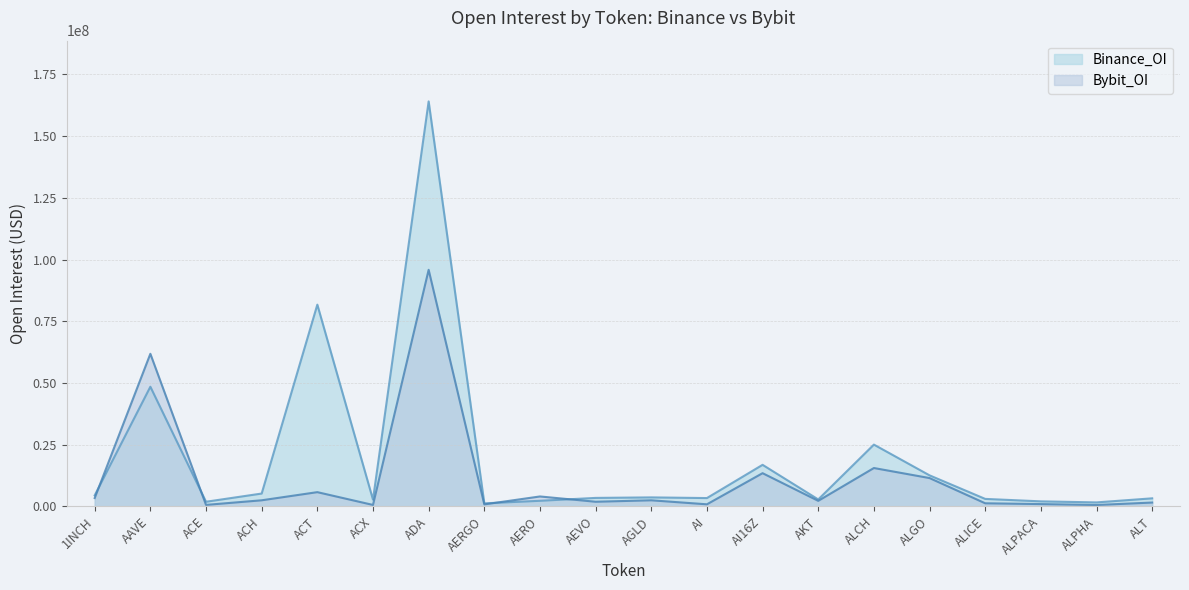

Does the chart have visible grid lines?

Yes